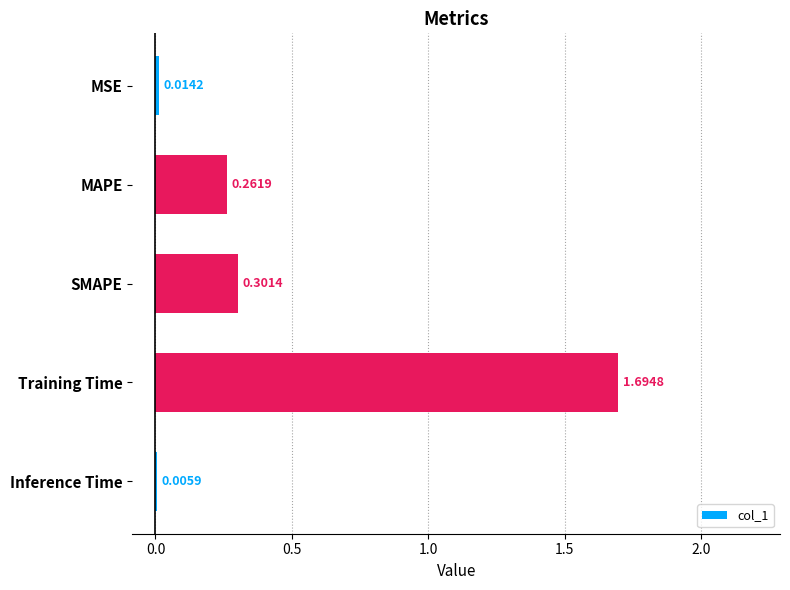

Which has a higher value, MSE or SMAPE?

SMAPE